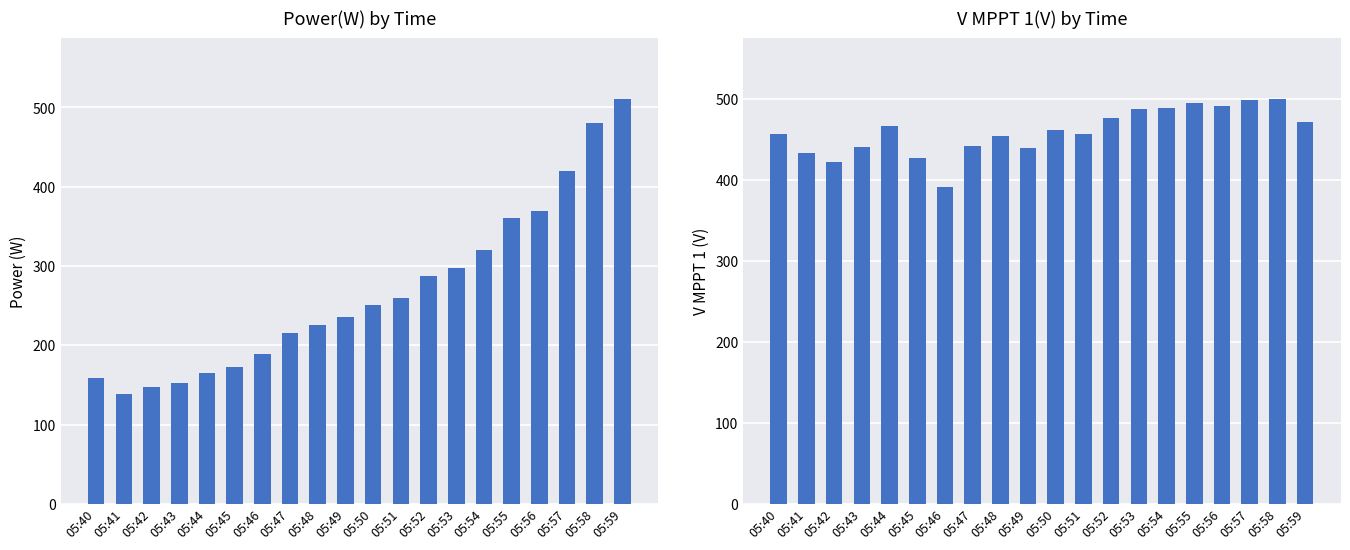

Which series has the largest range (max minus min)?

Power(W)